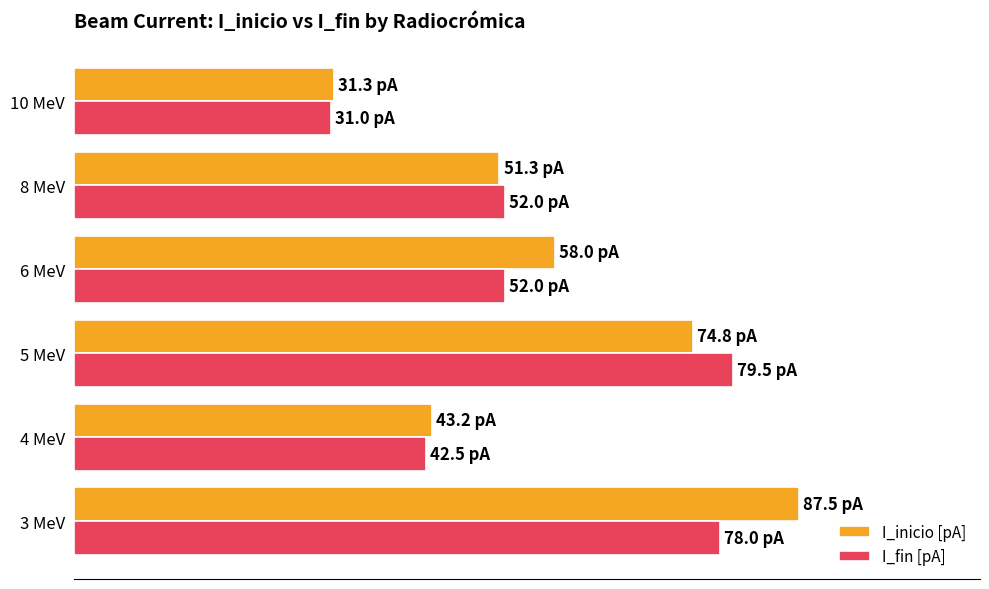

What are all the series names shown in the legend?

I_inicio [pA], I_fin [pA]